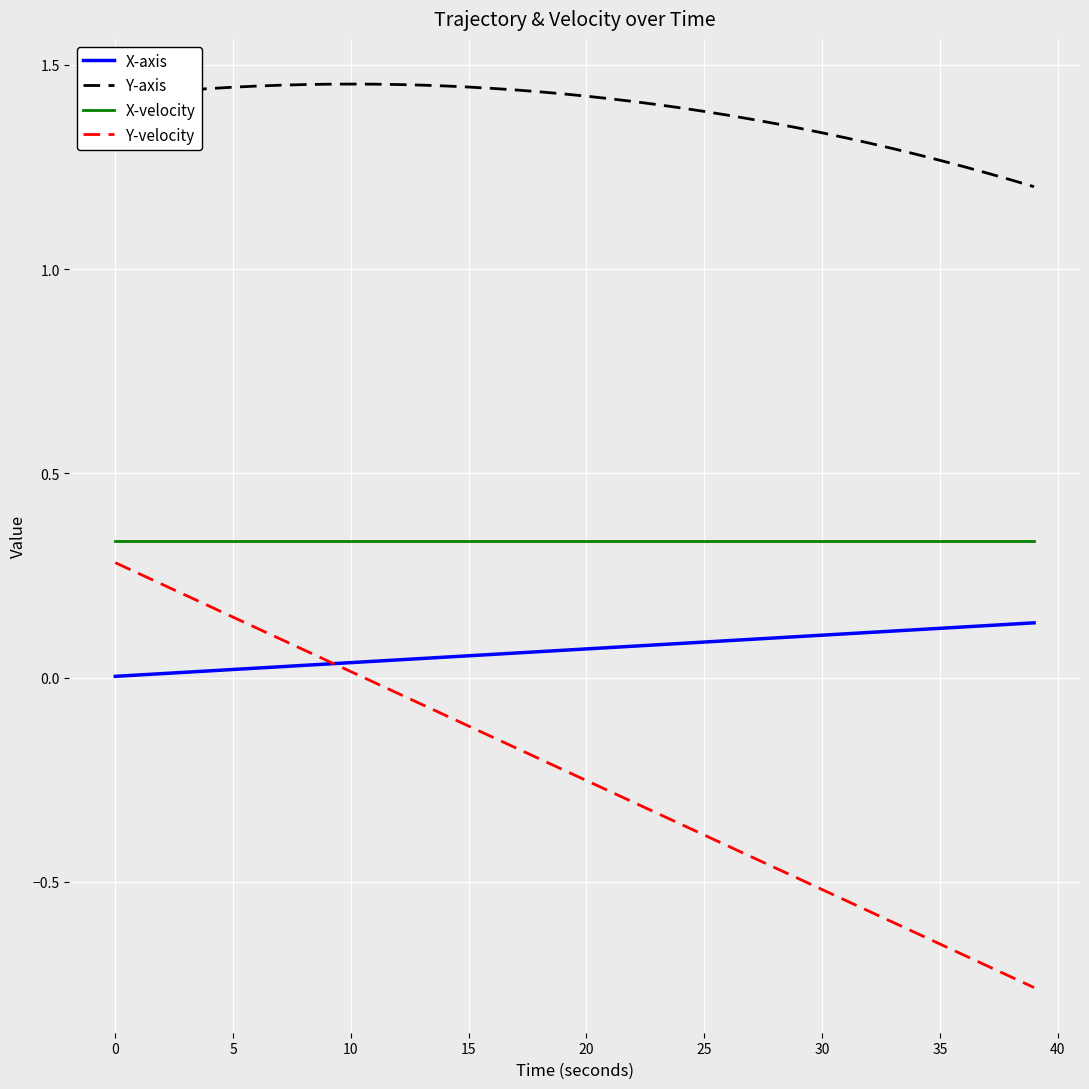

Rank the series by their average value, from highest to lowest.

Y-axis, X-velocity, X-axis, Y-velocity